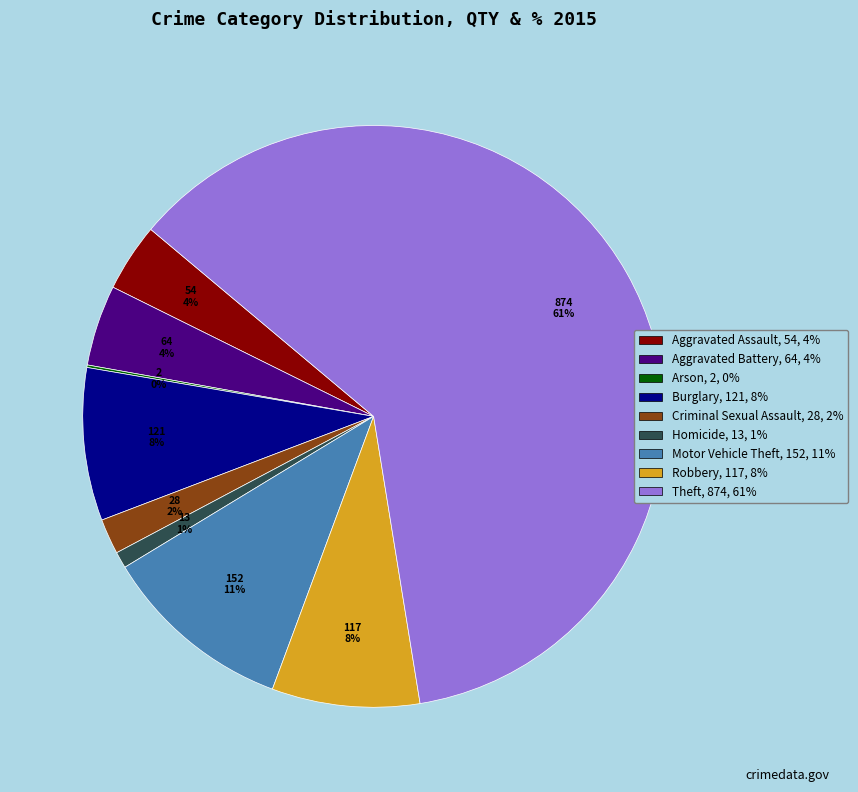

True or false: Motor Vehicle Theft accounts for 5% of the total.

False